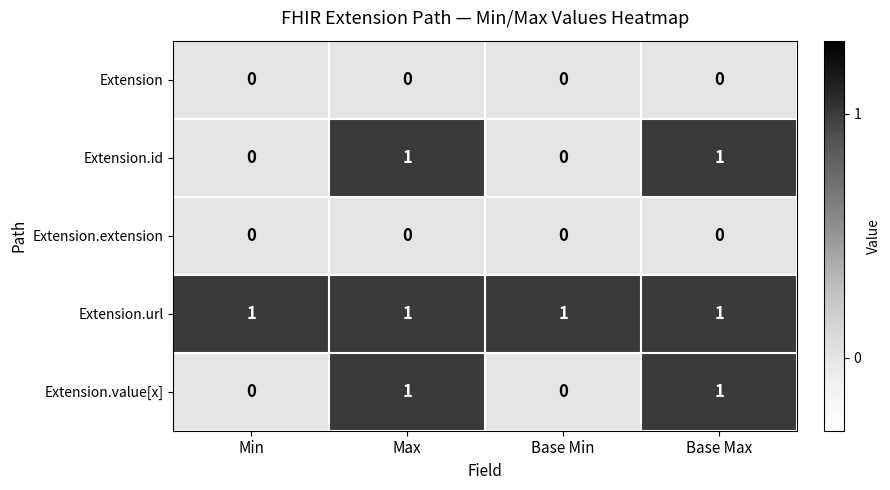

Which series has the largest total across all categories?

Extension.url